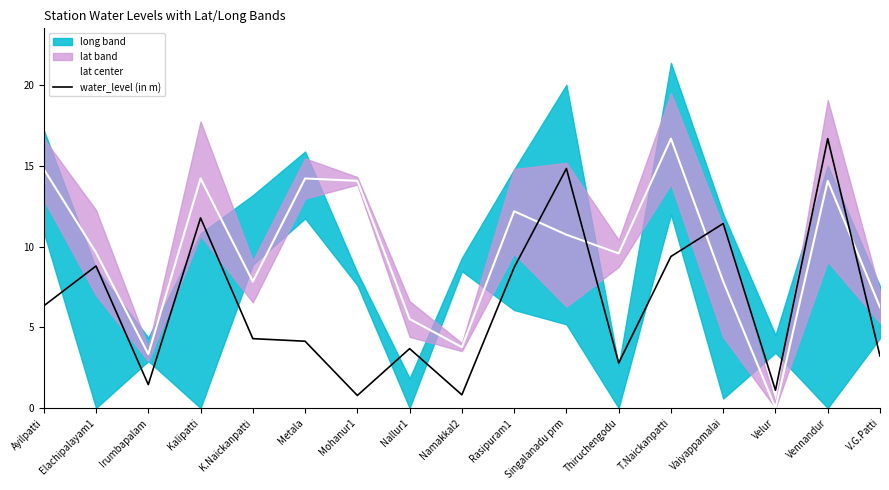

What is the value of the water_level (in m) point at the 9th from the left?

0.8